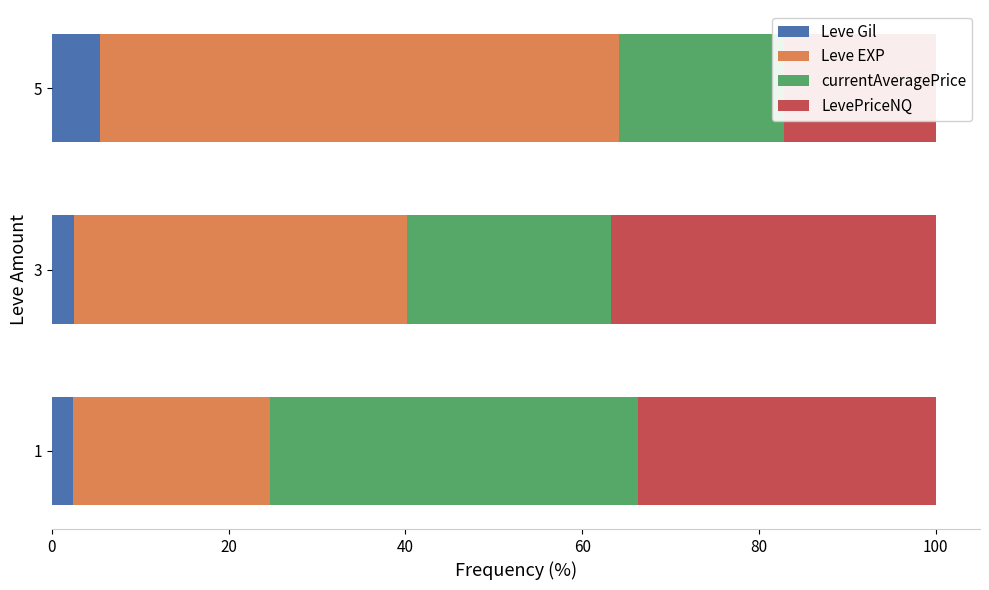

What is the minimum value shown in the chart?

2.5